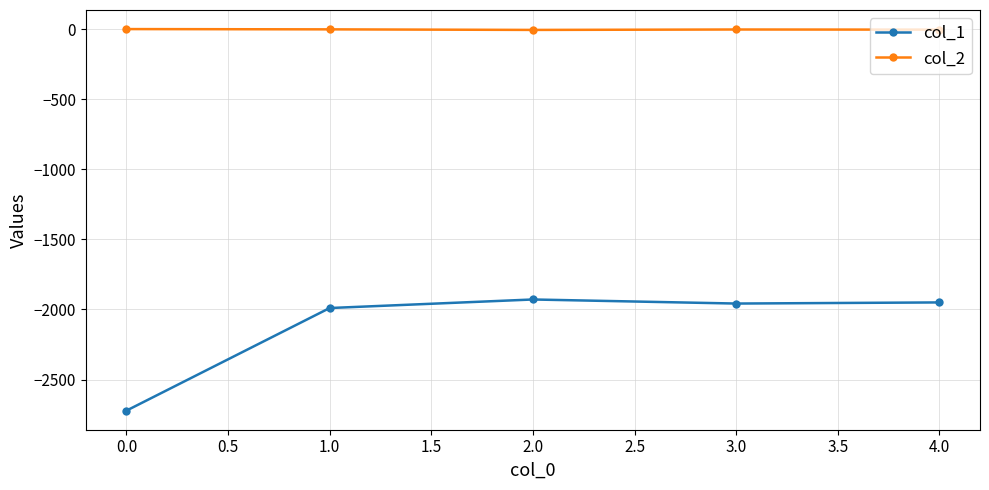

What is the label of the 5th point from the right?

0.0